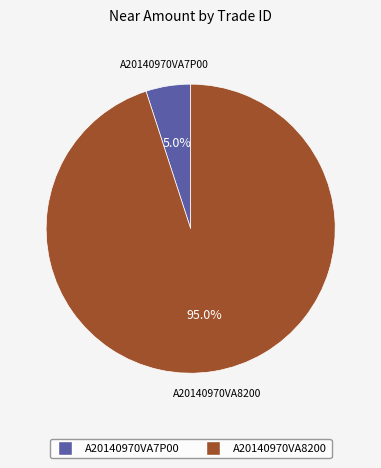

To the nearest percent, what is the difference between the largest and smallest slice percentages?

90%